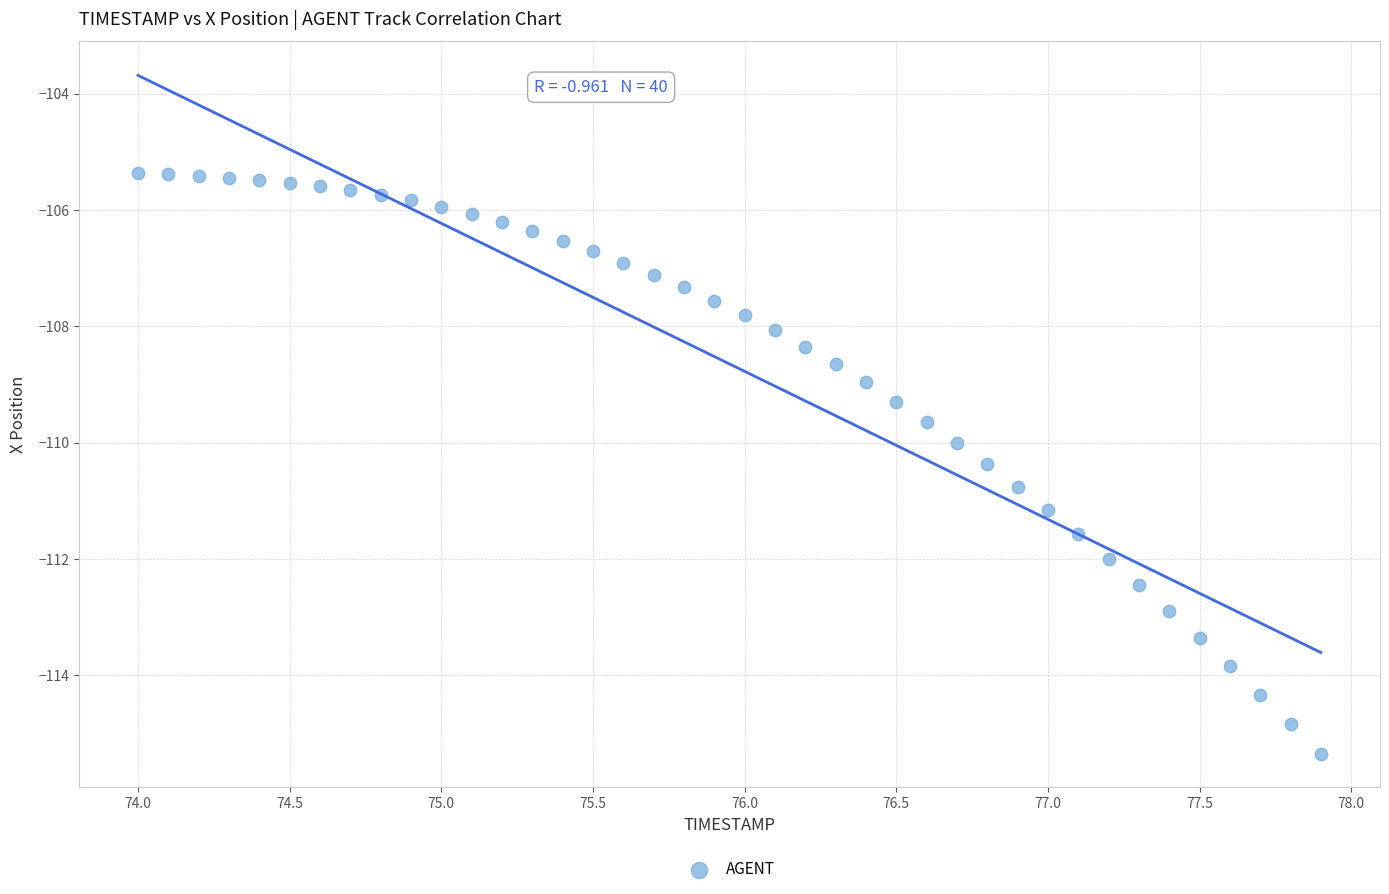

What is the range of X values (max minus min)?

3.9